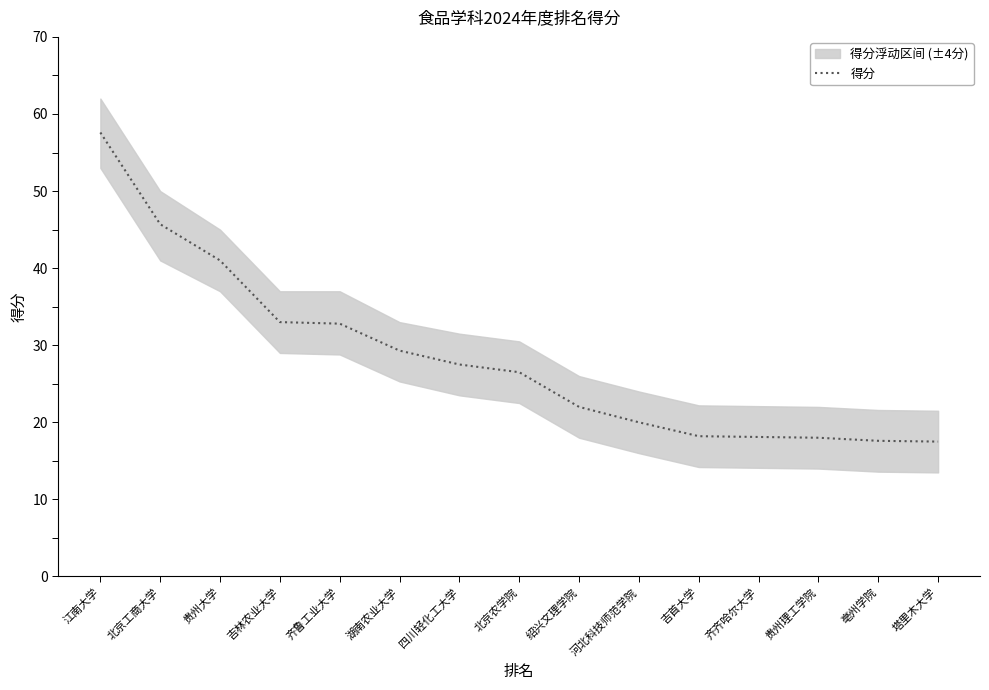

How many data points are above 26?

8